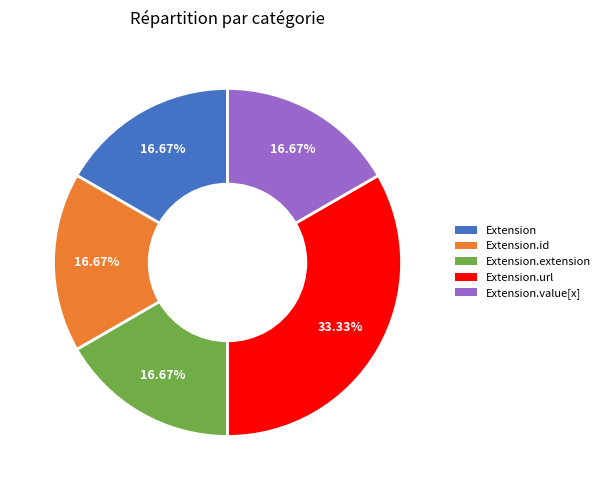

Which slice is the largest?

Extension.url